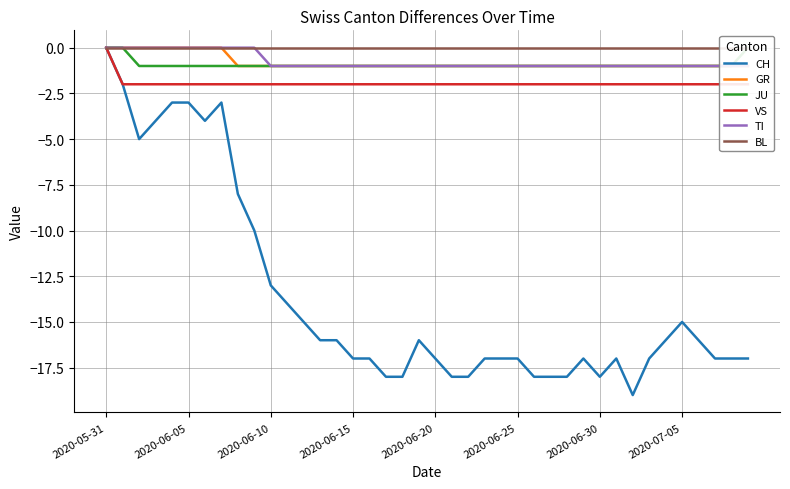

At which category does the chart reach its minimum across all series?

32